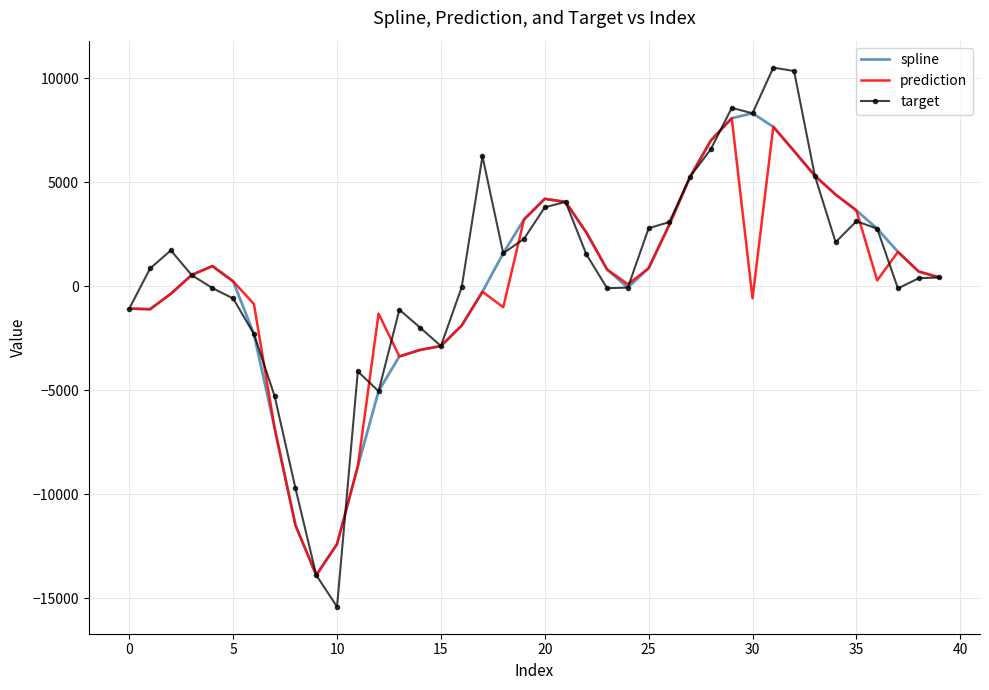

Which series has the widest spread of values?

target